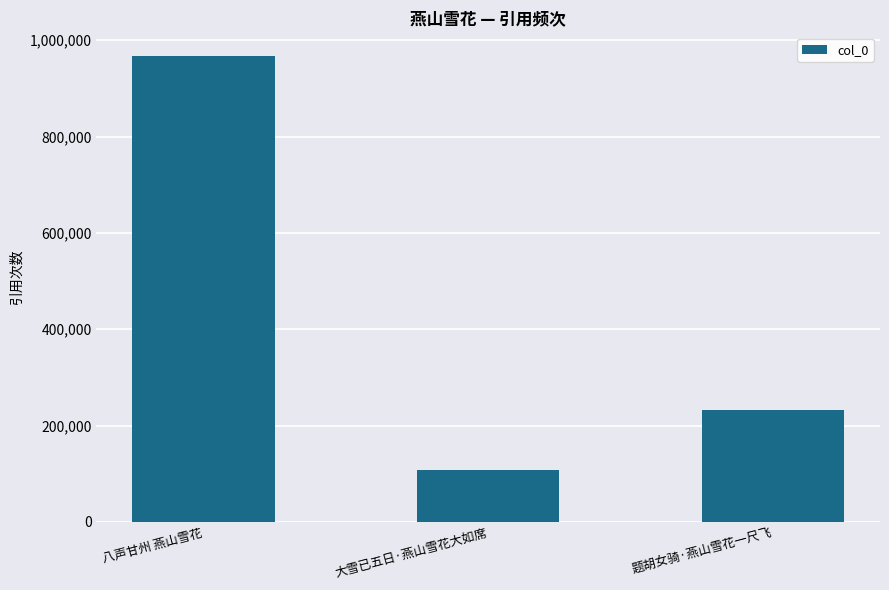

What is the difference between the values at 题胡女骑·燕山雪花一尺飞 and 大雪已五日·燕山雪花大如席?

126096